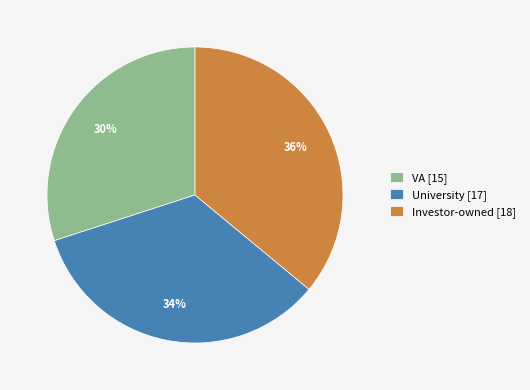

Does VA represent more than half of the total?

No